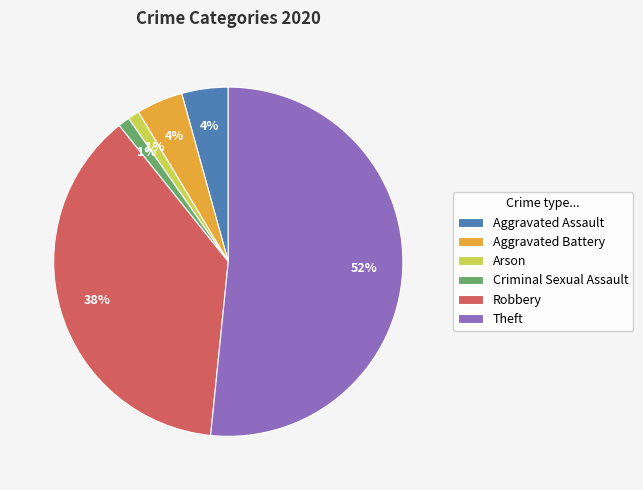

Approximately how many times larger is the value at Aggravated Battery compared to Criminal Sexual Assault?

4.0